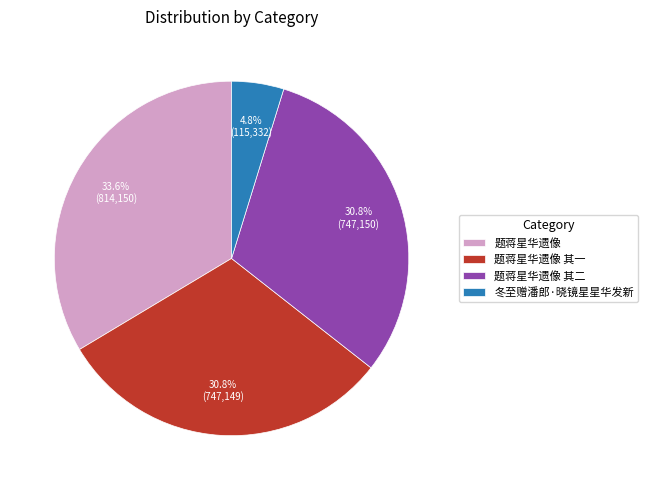

Which slice is the smallest?

冬至赠潘郎·晓镜星星华发新